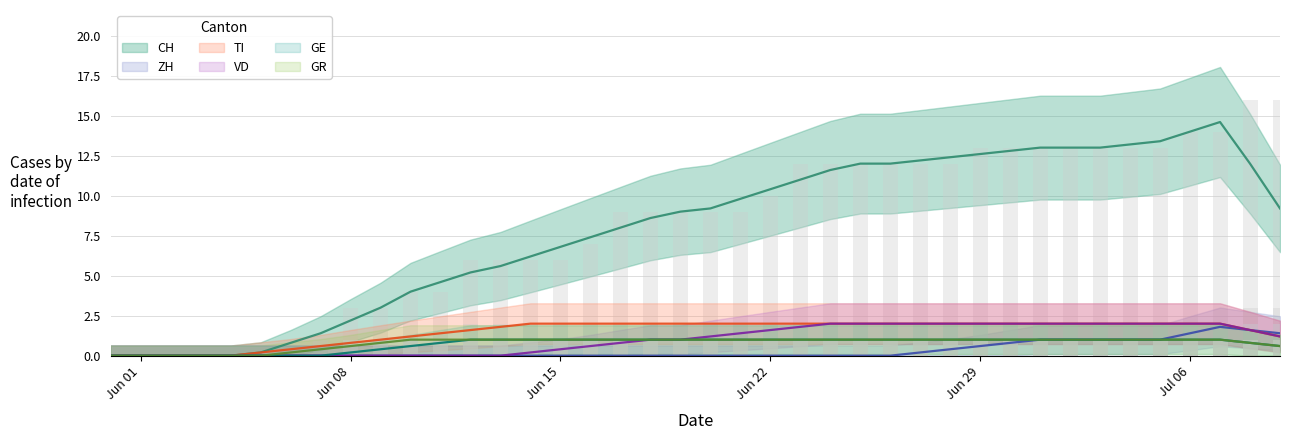

What is the label of the 20th bar from the left?

2020-06-19